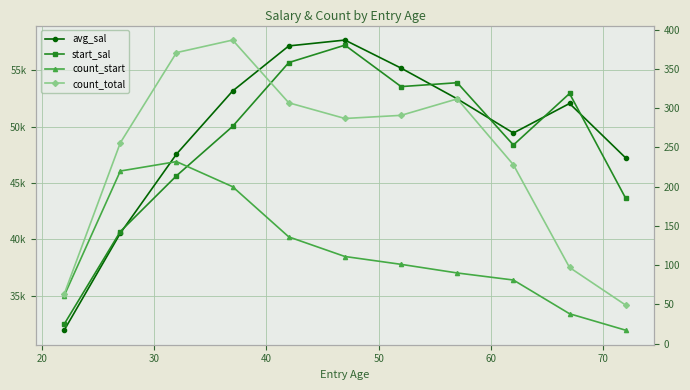

What is the average value of the start_sal series?

48560